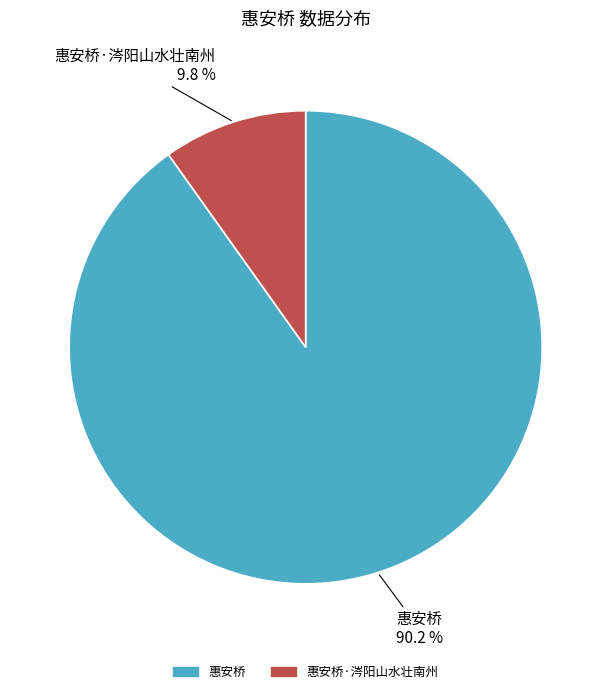

Is there a majority slice in this chart?

Yes